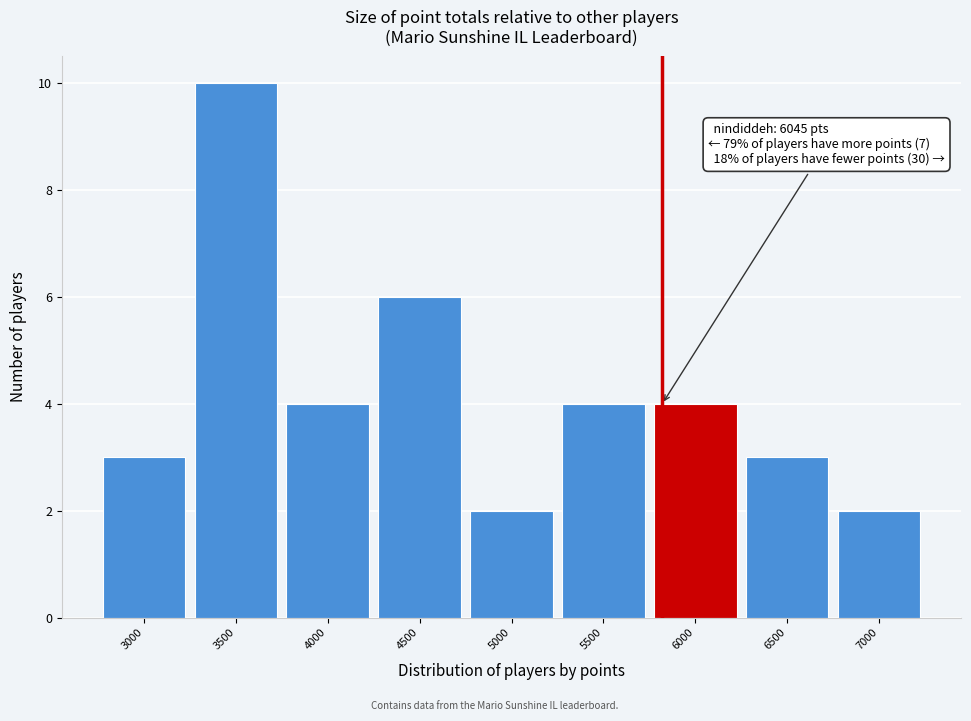

Reading left to right, extract all data points from this chart.

3	10	4	6	2	4	4	3	2